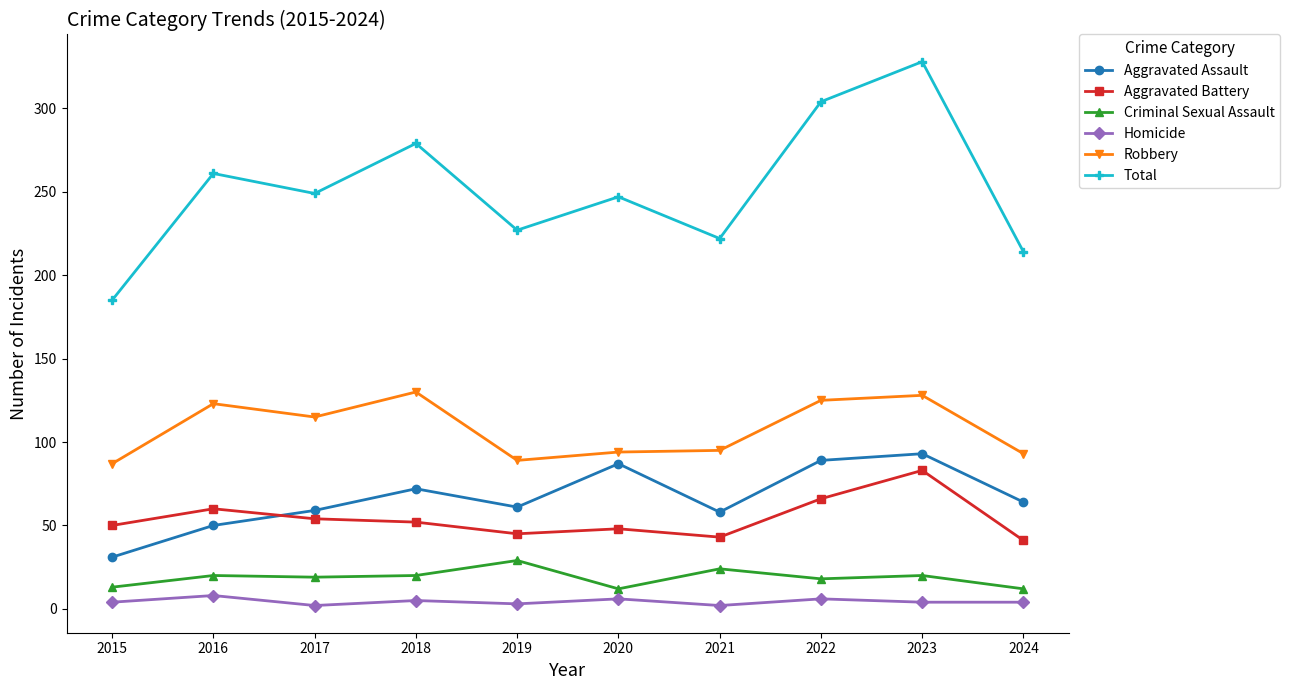

What is the minimum value for Total?

185